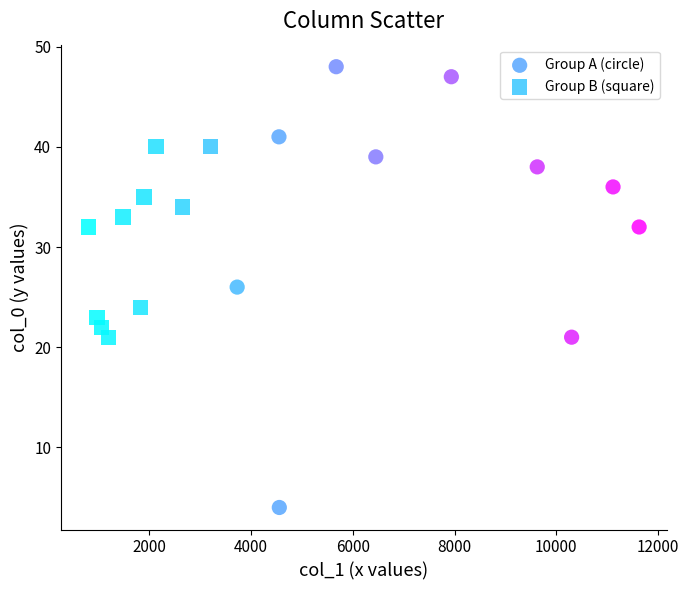

Which series contains the lowest Y value?

Group A (circle)